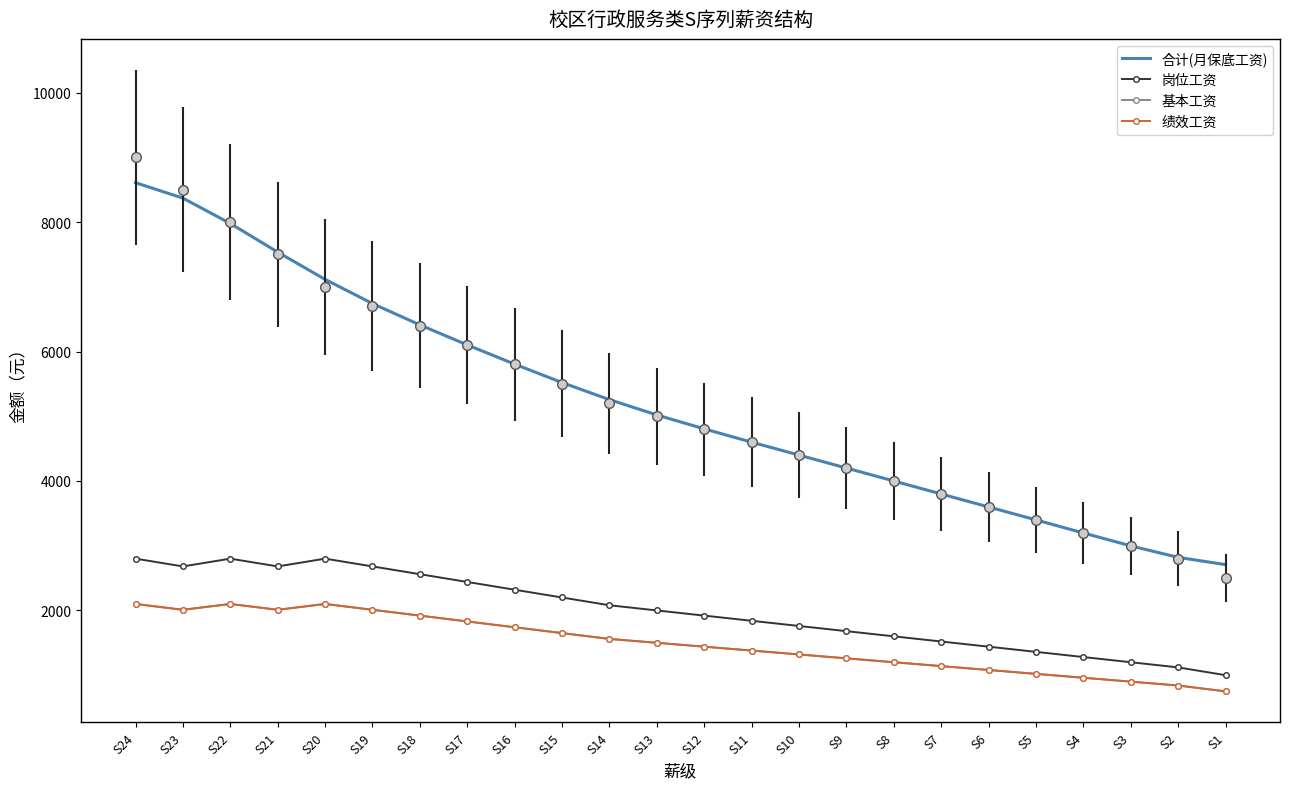

Between S2 and S15, which is larger?

S15